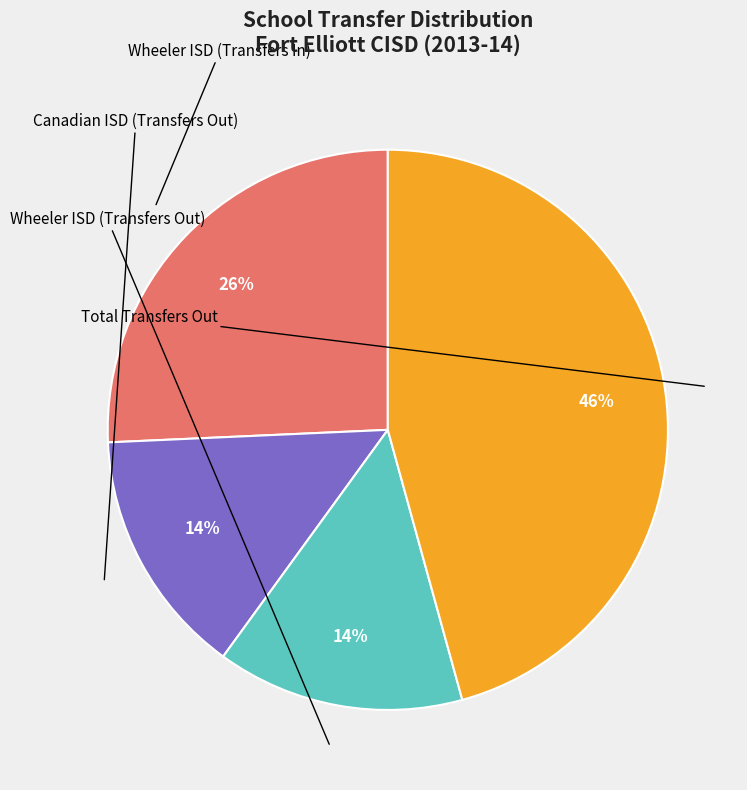

To the nearest percent, what is the average slice percentage?

25%